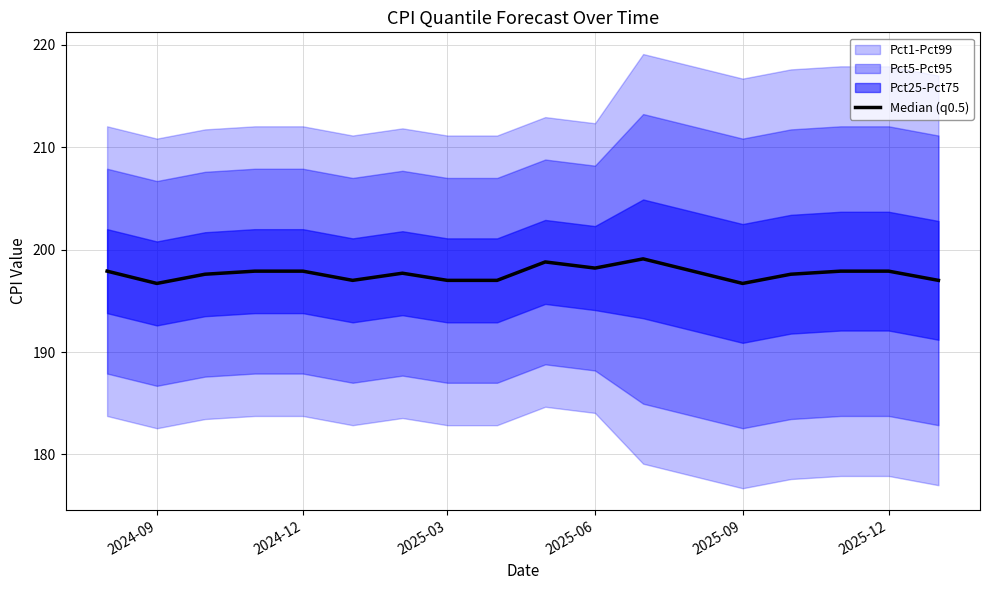

The value at 2025-06 is 197.9. True or false?

True